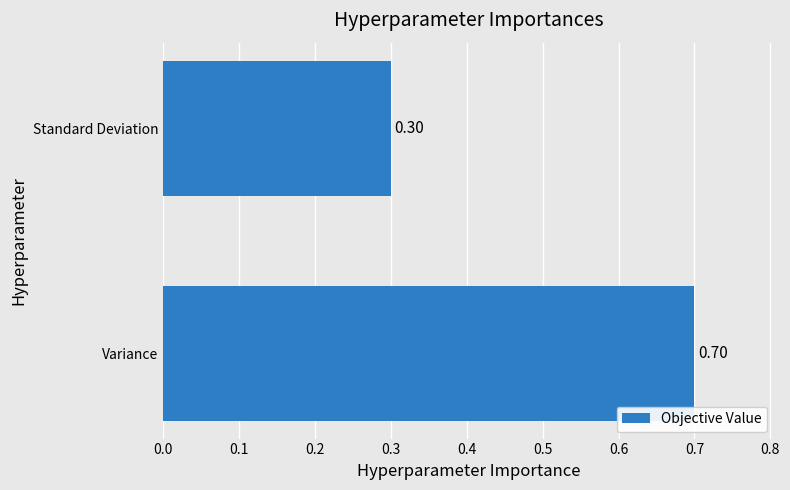

List the labels in order of value, largest first.

Variance, Standard Deviation